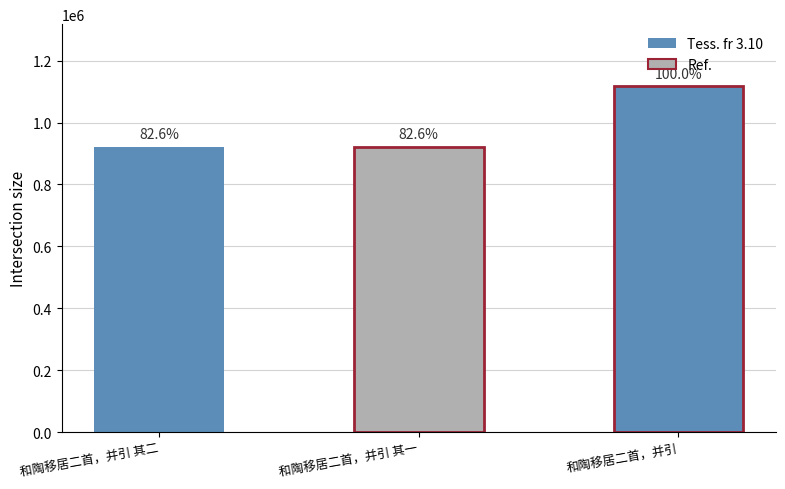

What is the smallest value displayed?

922211